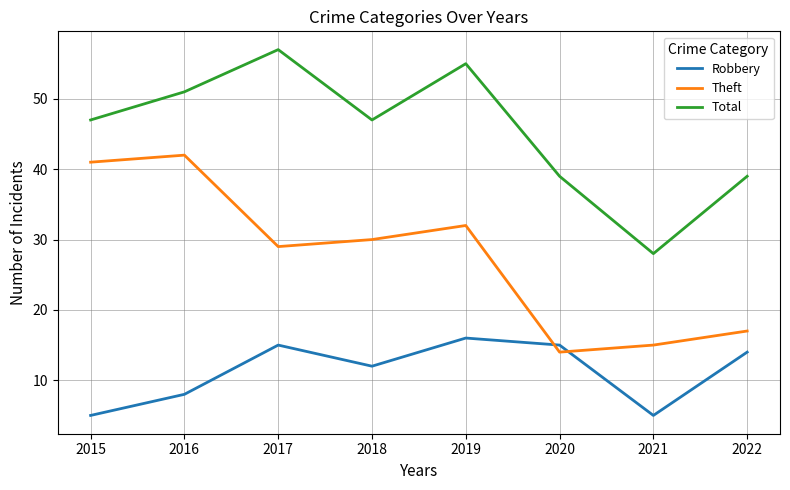

How many distinct data groups are displayed?

3